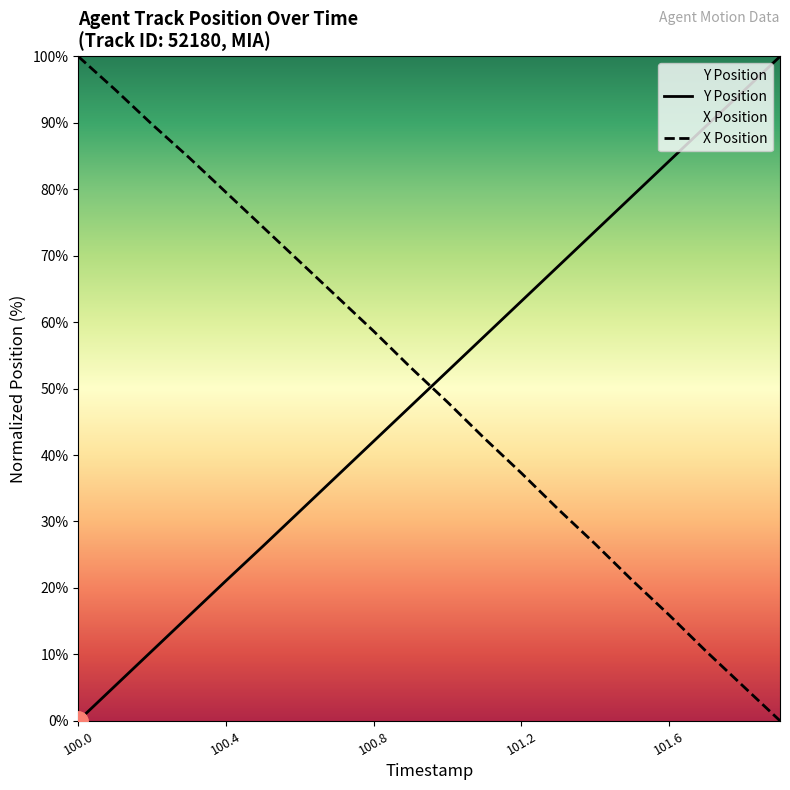

How many times do Y Position and X Position cross each other?

1